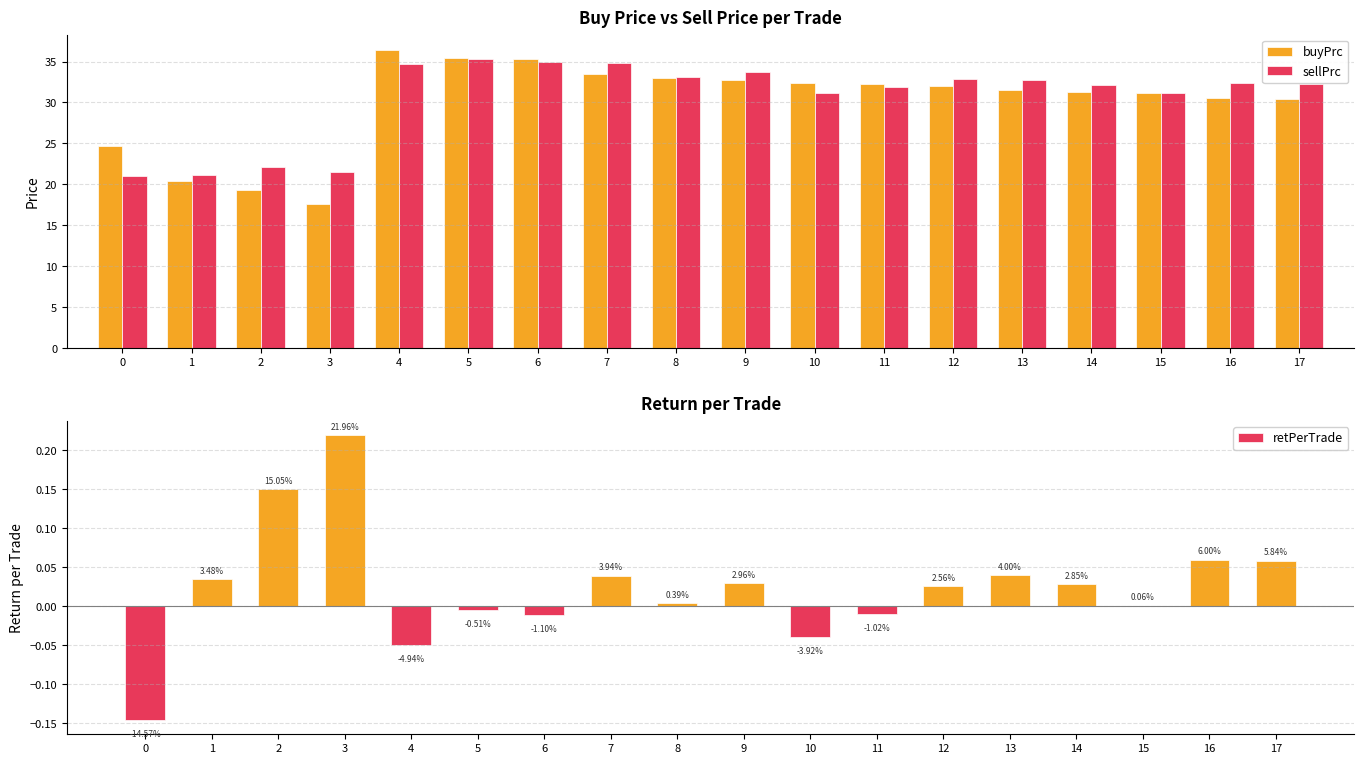

At which label does sellPrc first exceed 32?

4